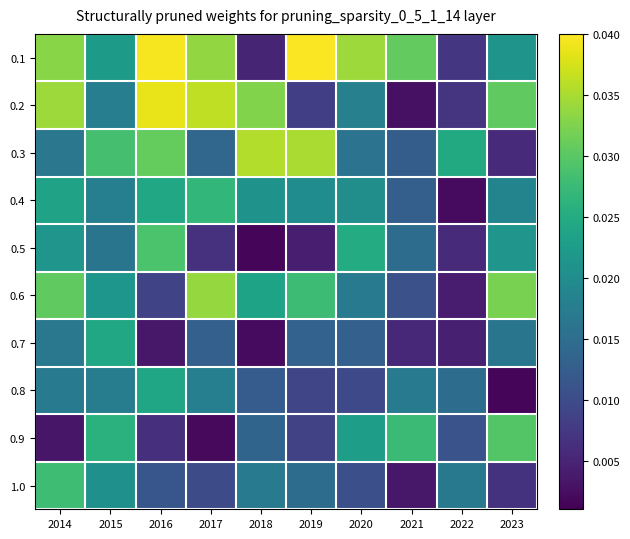

Between 2023 and 2015, which is larger?

2015